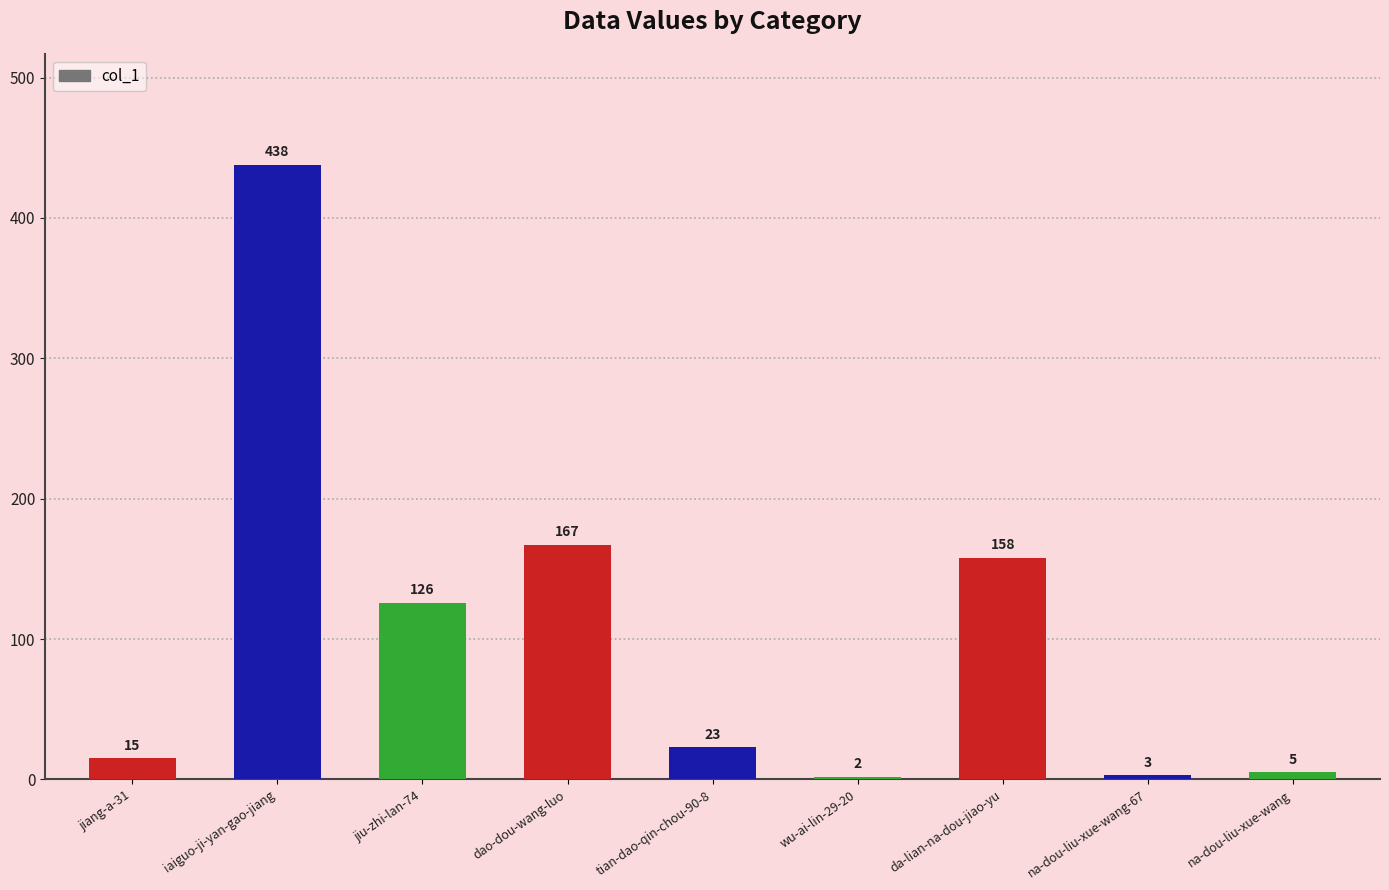

What is the difference between the values at na-dou-liu-xue-wang and tian-dao-qin-chou-90-8?

18